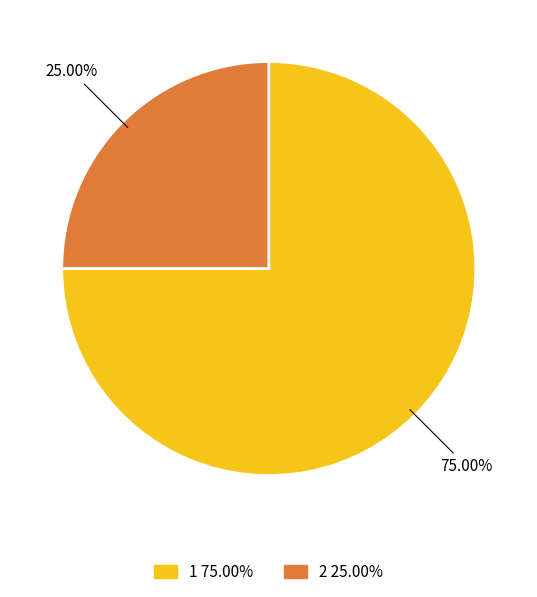

Between 2 and 1, which is larger?

1